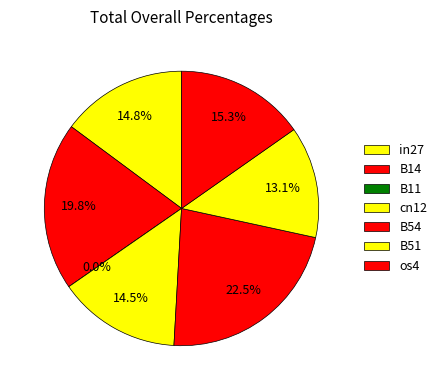

Count the number of slices in the pie.

7